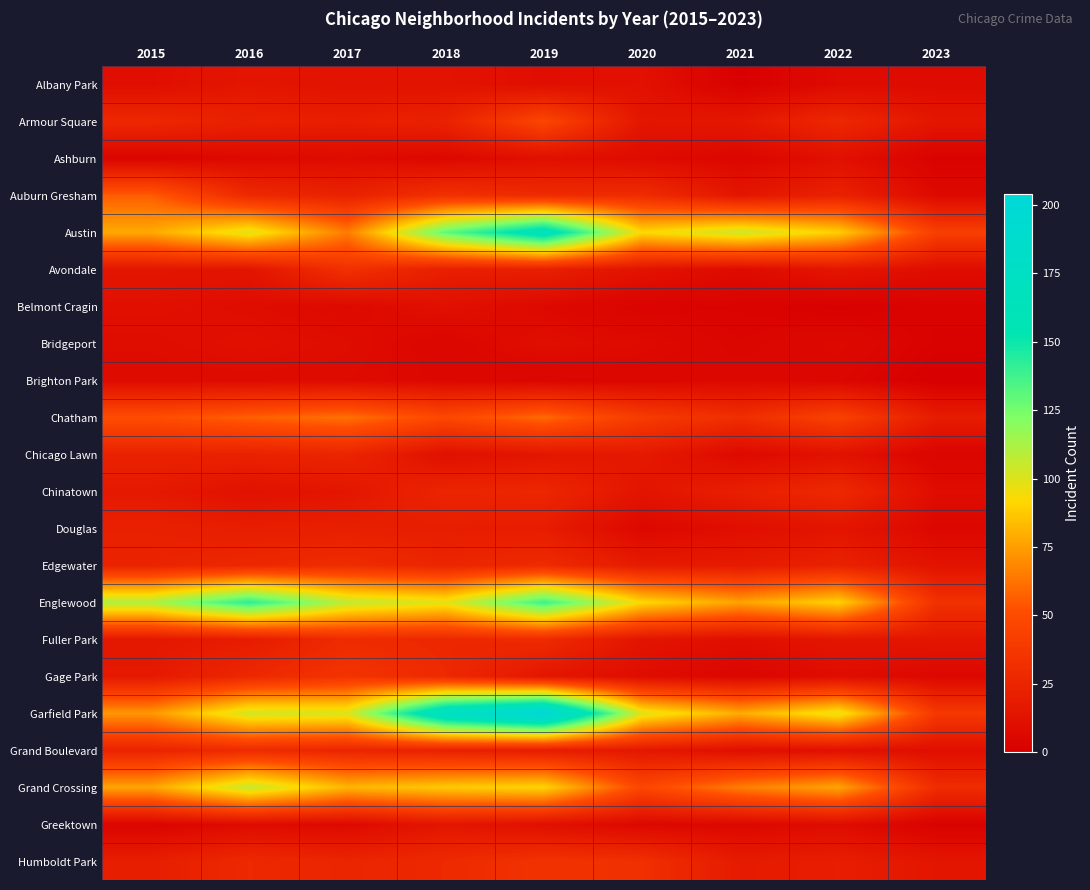

What is the difference between the highest and lowest values at 2018?

173